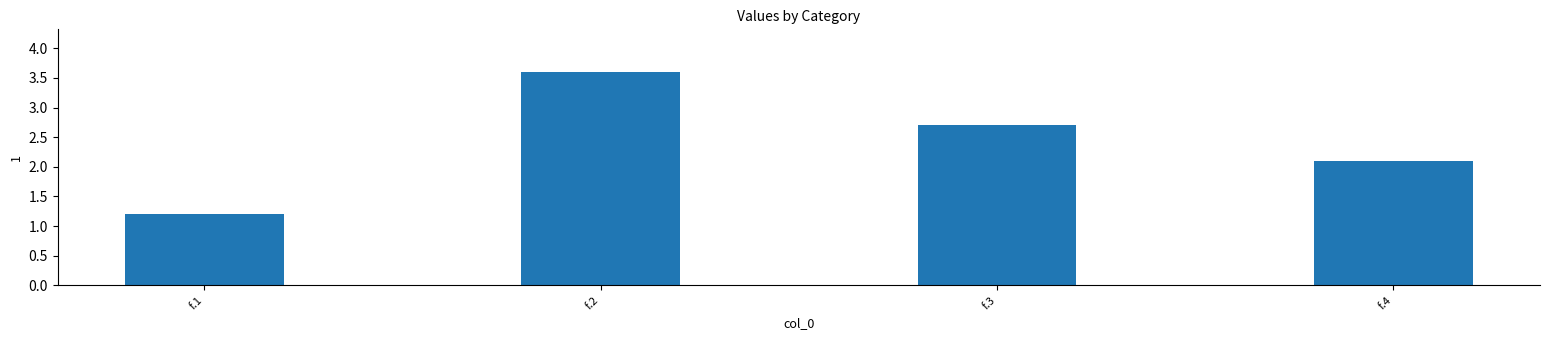

True or false: the data shows 1.3 at f.4.

False